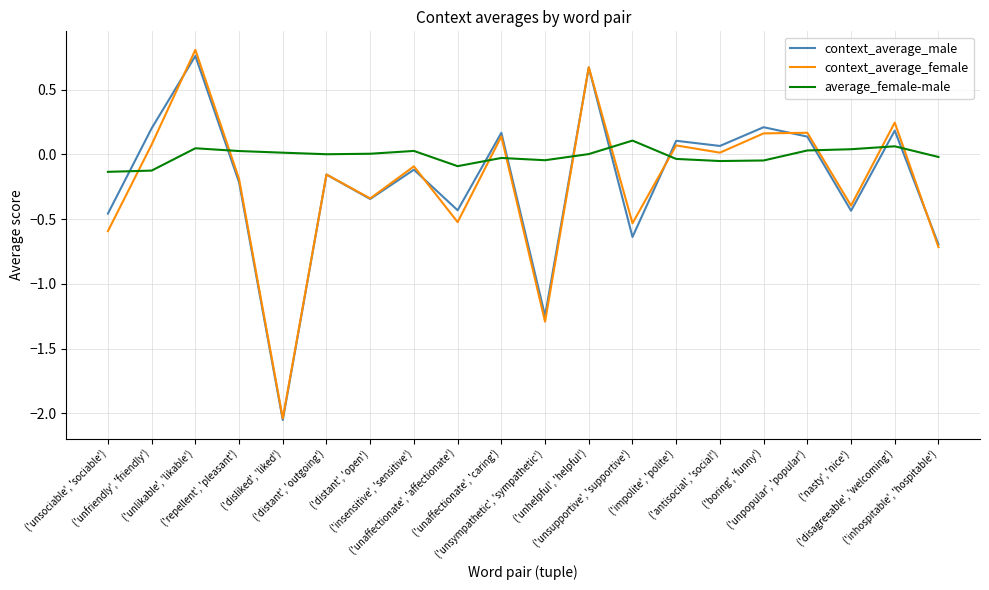

Which series has the largest total across all categories?

average_female-male